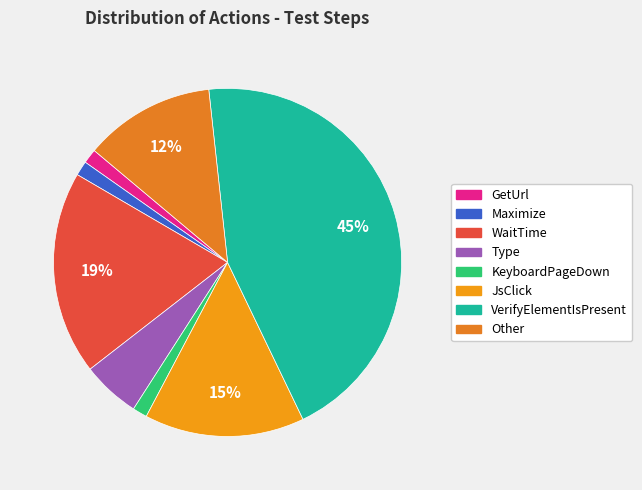

What percentage is the Maximize slice, to the nearest percent?

1%